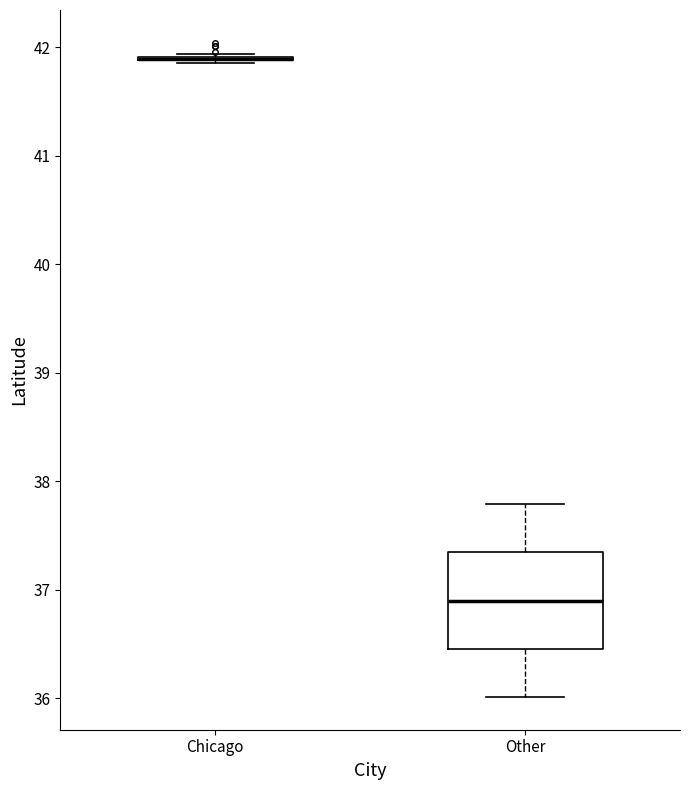

Which box is the tallest, from its lower edge to its upper edge?

Other